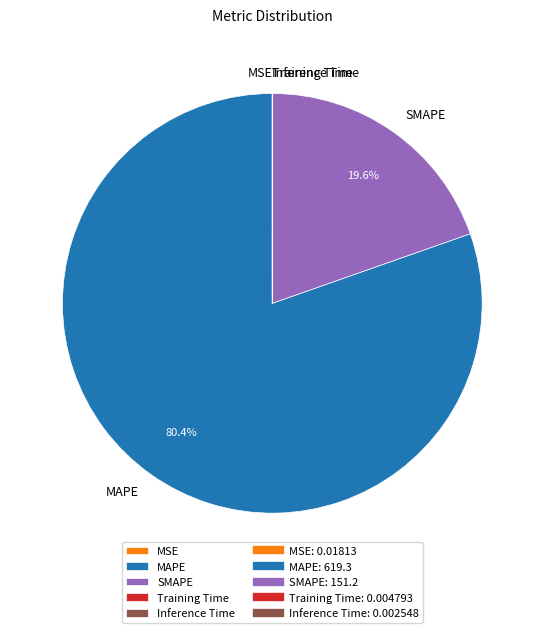

Which has a higher value, SMAPE or MAPE?

MAPE